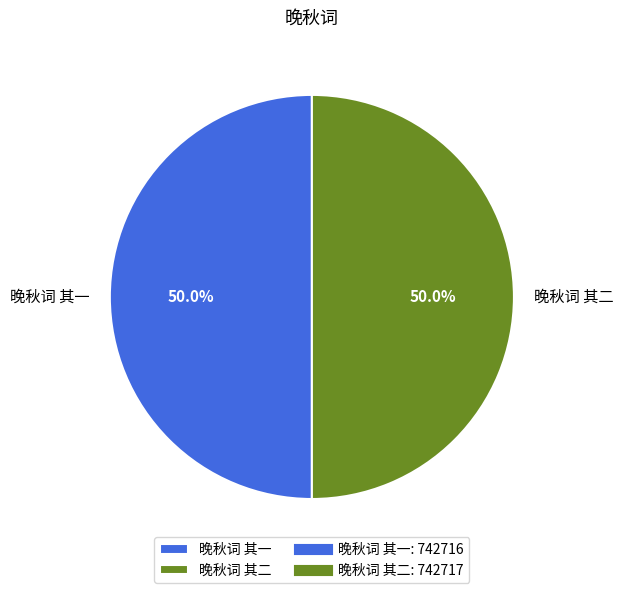

To the nearest percent, what percentage of the pie is 晚秋词 其一?

50%